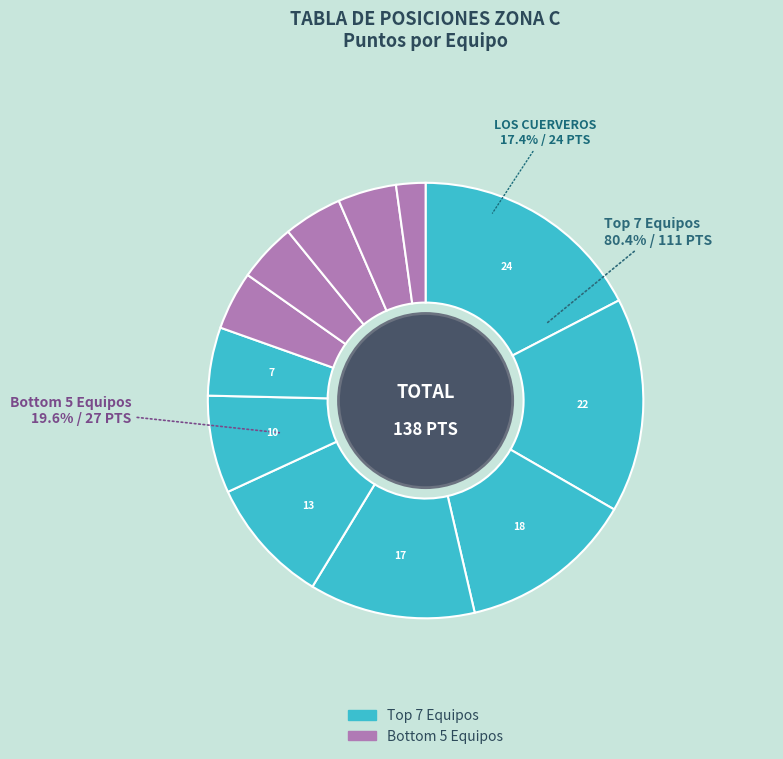

What is the change in value from DEFENSORES DE AEROPUERTO to CITY BELL F.C?

-16